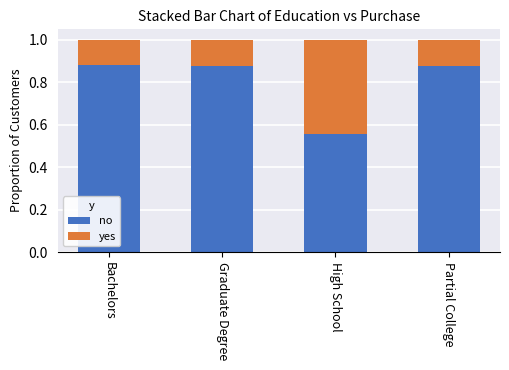

Is it true that no equals 0.2 at High School?

False